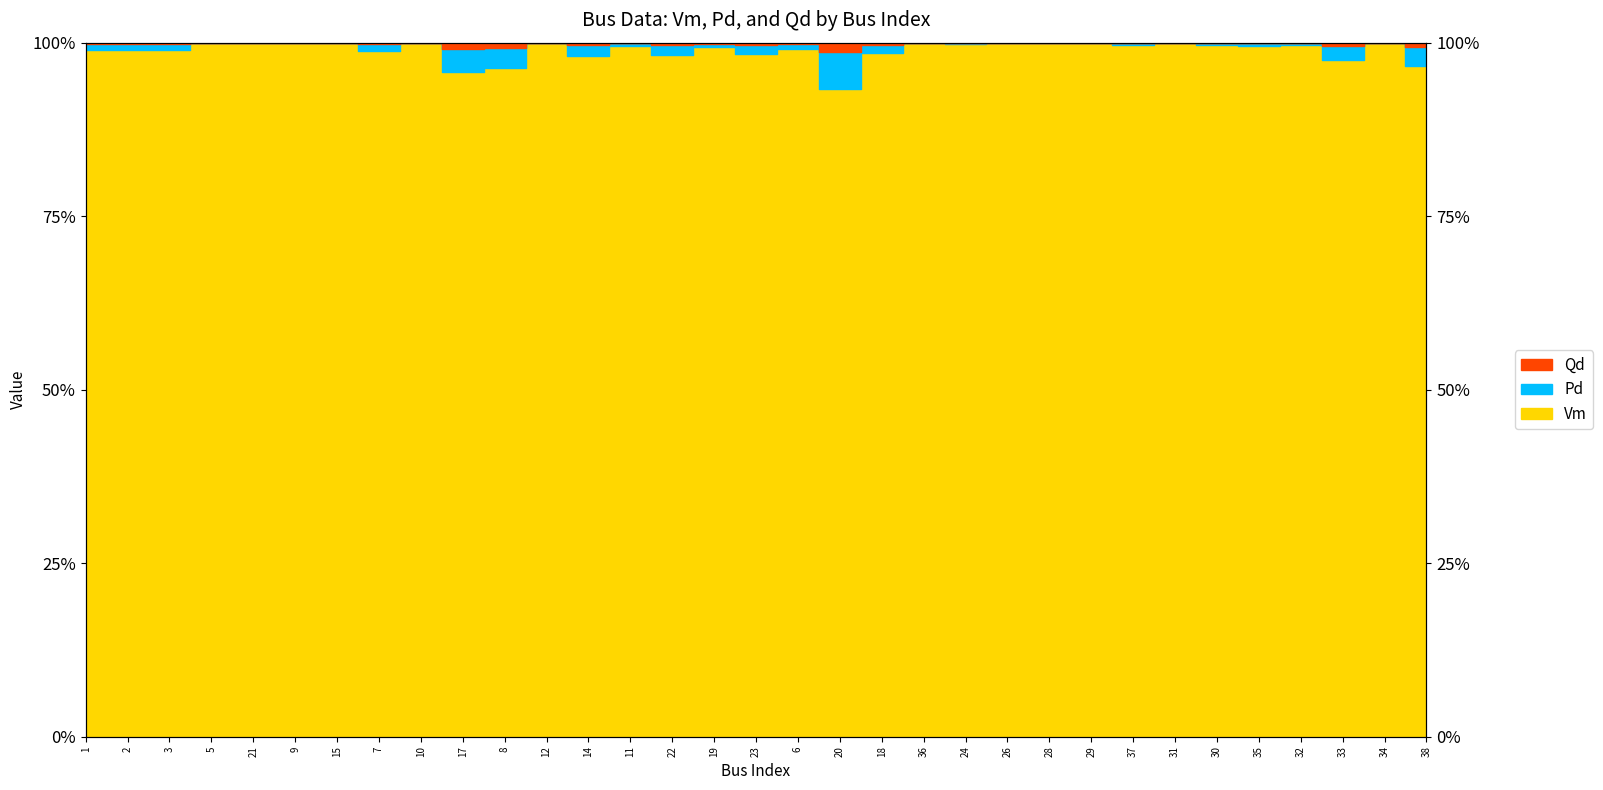

What is the label of the 18th point from the right?

19